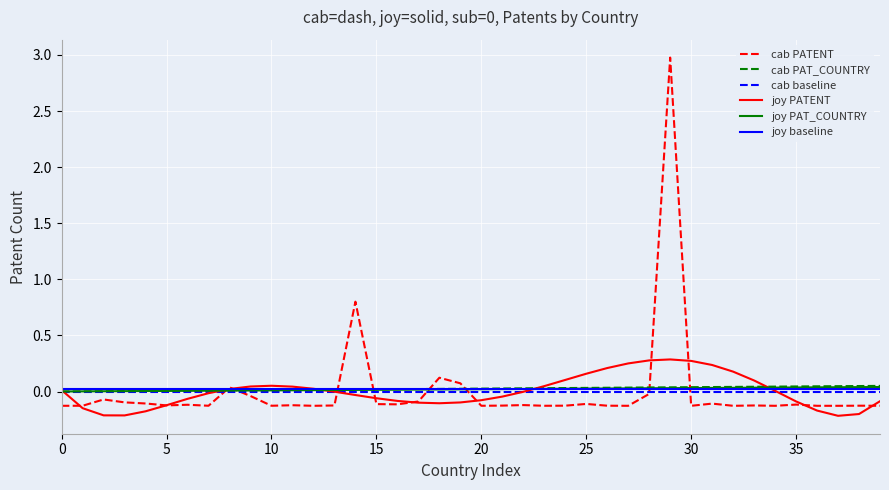

Which series has the largest range (max minus min)?

cab PATENT